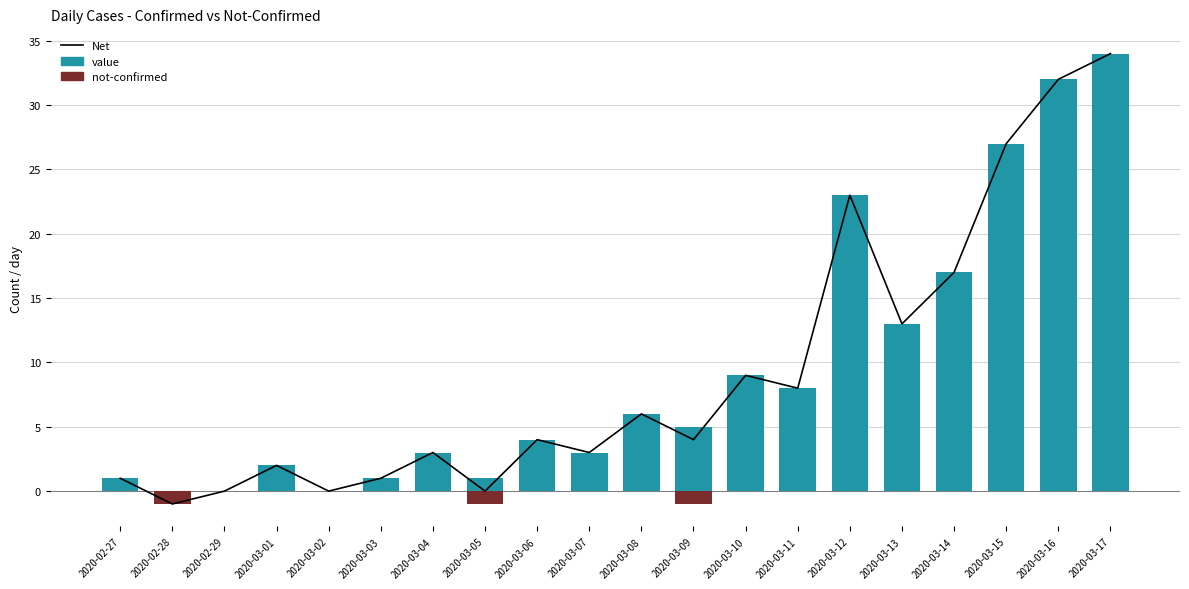

What is the label of the 9th bar from the left?

2020-03-06